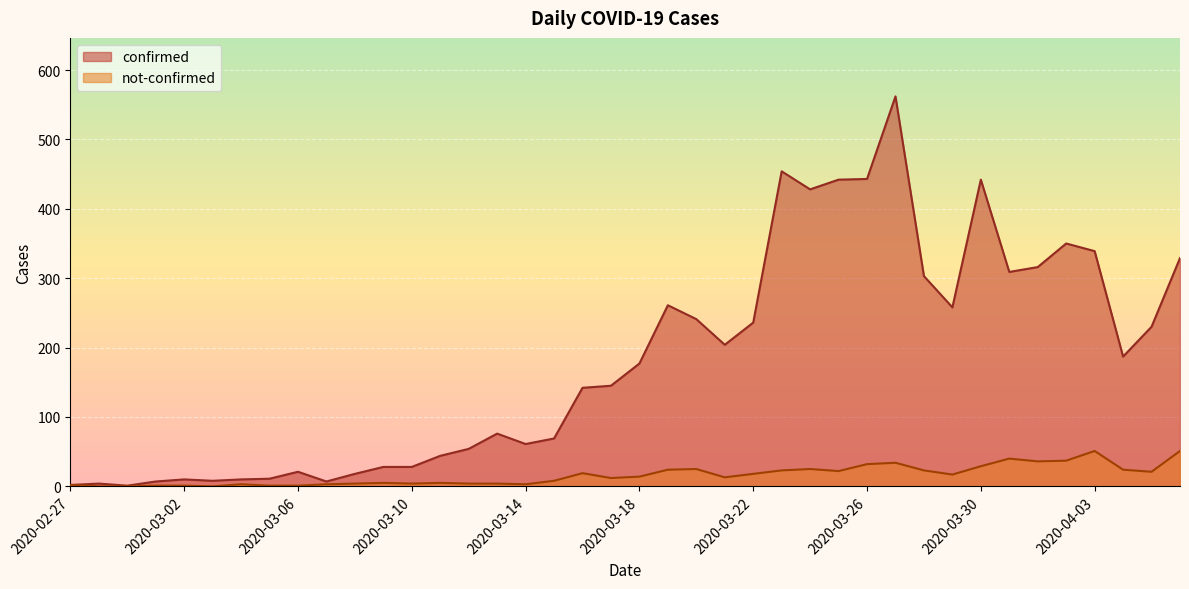

Rank the categories by confirmed value from highest to lowest.

2020-03-27, 2020-03-23, 2020-03-26, 2020-03-25, 2020-03-30, 2020-03-24, 2020-04-02, 2020-04-03, 2020-04-06, 2020-04-01, 2020-03-31, 2020-03-28, 2020-03-19, 2020-03-29, 2020-03-20, 2020-03-22, 2020-04-05, 2020-03-21, 2020-04-04, 2020-03-18, 2020-03-17, 2020-03-16, 2020-03-13, 2020-03-15, 2020-03-14, 2020-03-12, 2020-03-11, 2020-03-09, 2020-03-10, 2020-03-06, 2020-03-08, 2020-03-05, 2020-03-02, 2020-03-04, 2020-03-03, 2020-03-01, 2020-03-07, 2020-02-28, 2020-02-27, 2020-02-29